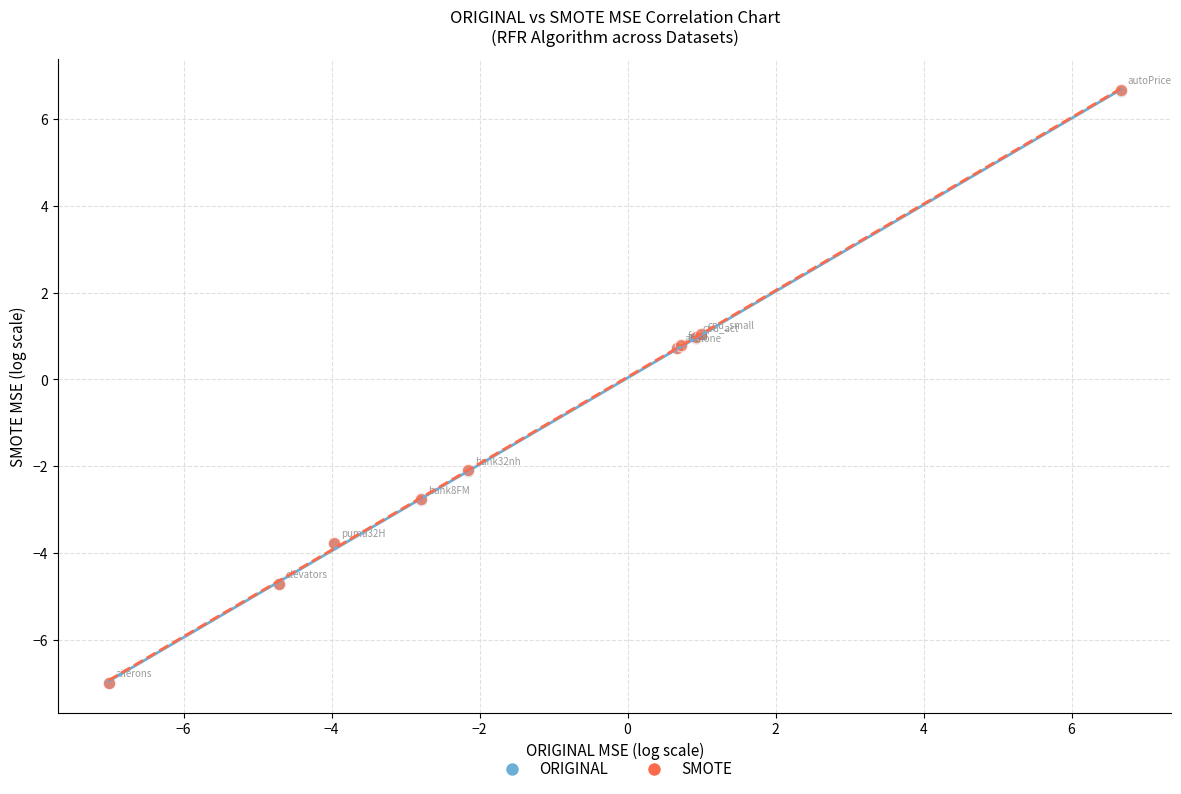

What are all the series names shown in the legend?

ORIGINAL, SMOTE